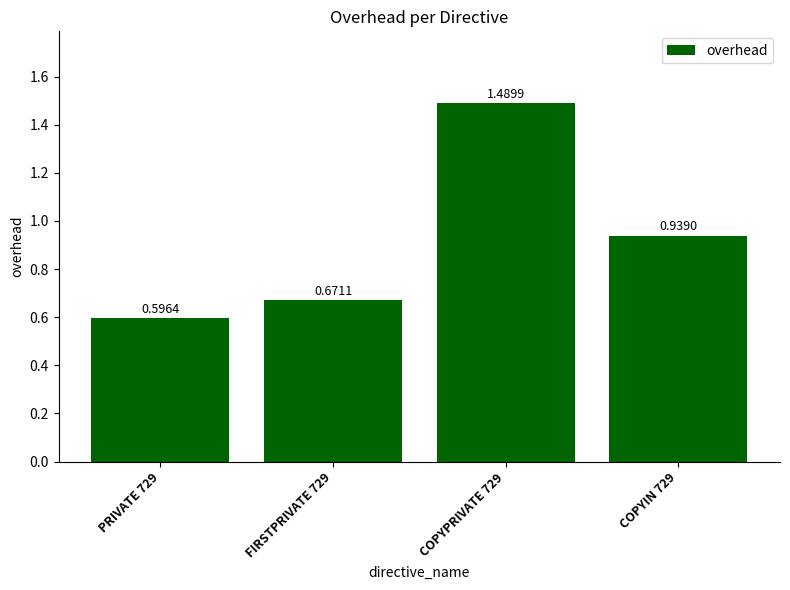

What is the sum of the values at COPYIN 729 and COPYPRIVATE 729?

2.4